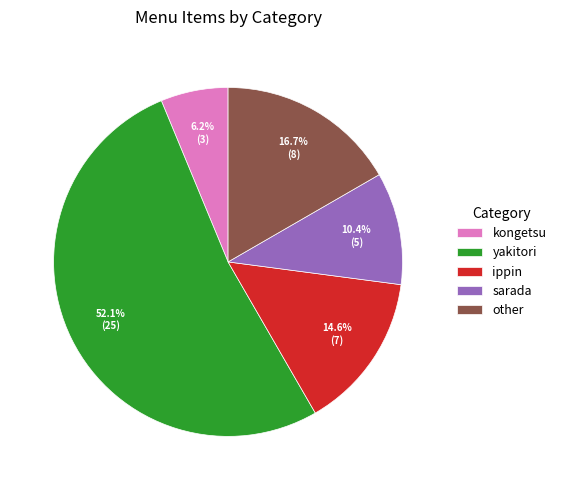

Combined, what portion of the pie is other and kongetsu?

22.9%